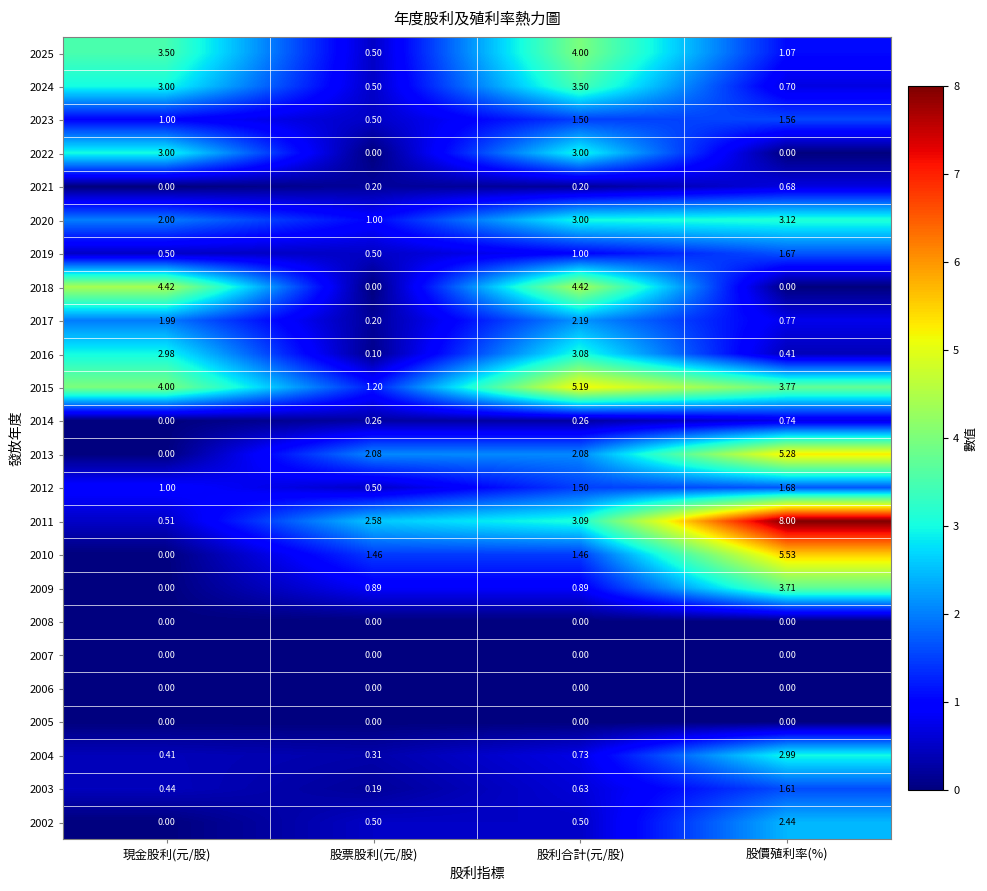

At which category does the chart reach its peak across all series?

股價殖利率(%)